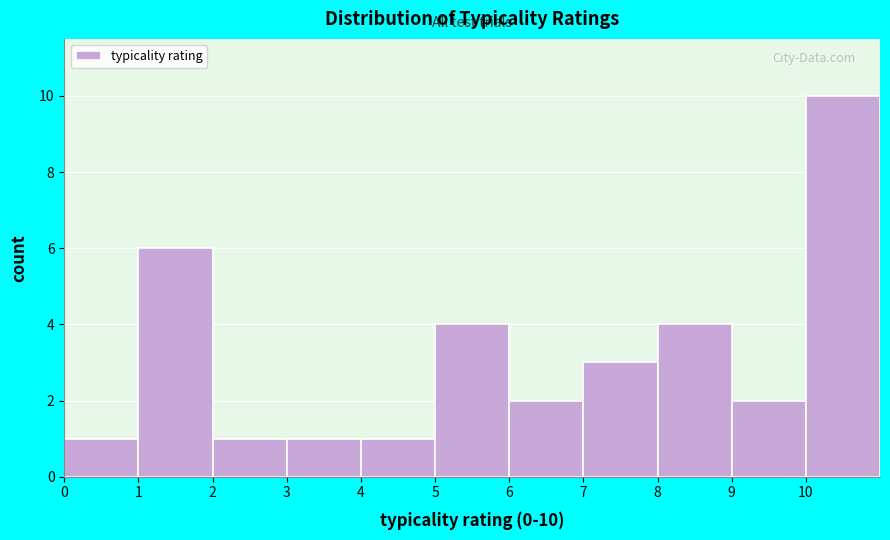

Over which range of the x-axis is the bar tallest?

10 to 11